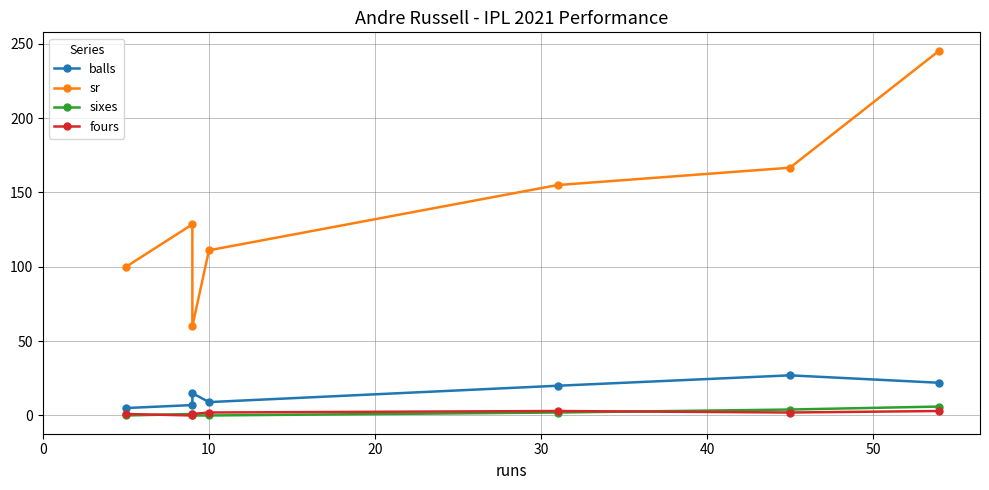

Does the chart have visible grid lines?

Yes